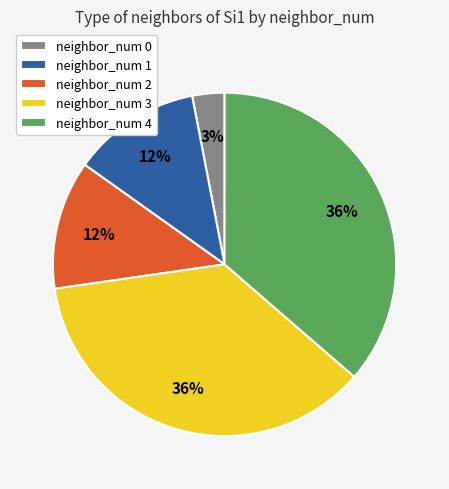

What percentage is the neighbor_num 2 slice, to the nearest percent?

12%